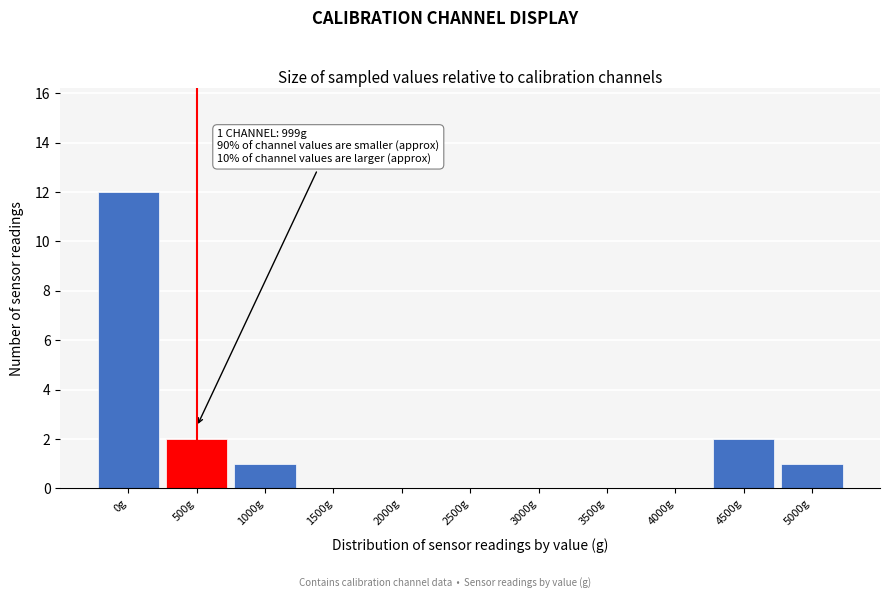

Reading right to left, list all the values displayed in this chart.

5000g=1	4500g=2	4000g=0	3500g=0	3000g=0	2500g=0	2000g=0	1500g=0	1000g=1	500g=2	0g=12